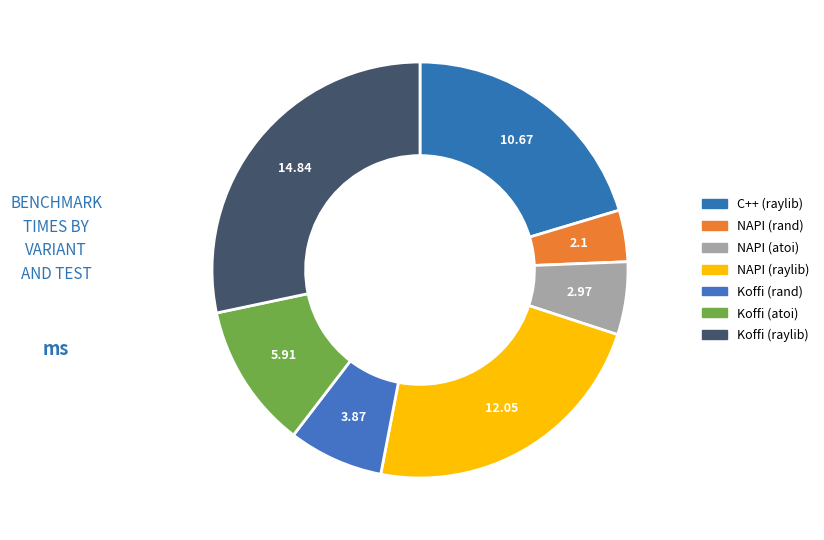

Is there any slice that represents more than half of the pie?

No